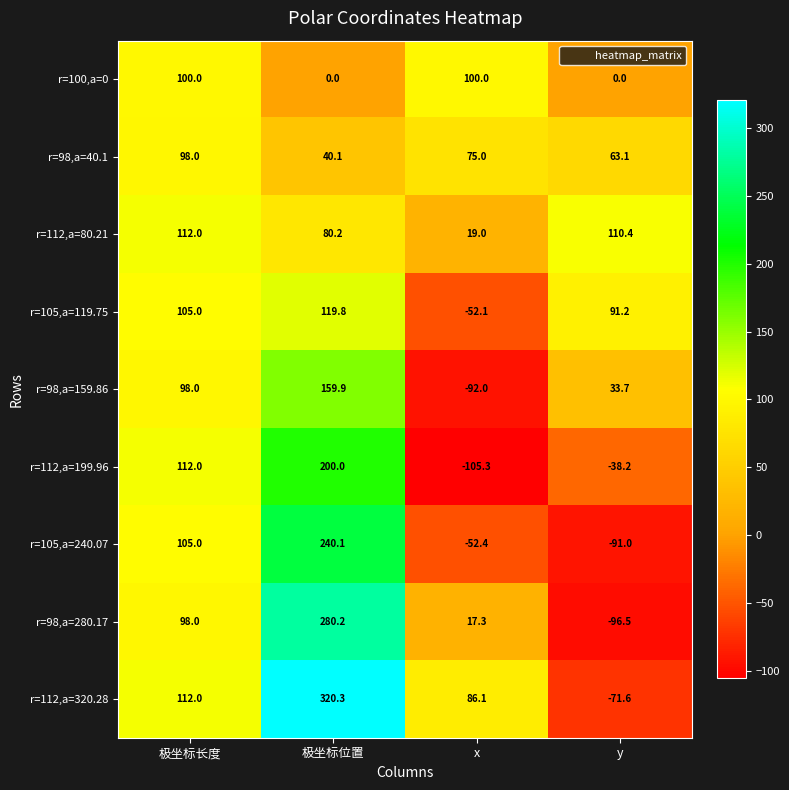

At y, list the series in order from largest to smallest.

r=112,a=80.21, r=105,a=119.75, r=98,a=40.1, r=98,a=159.86, r=100,a=0, r=112,a=199.96, r=112,a=320.28, r=105,a=240.07, r=98,a=280.17